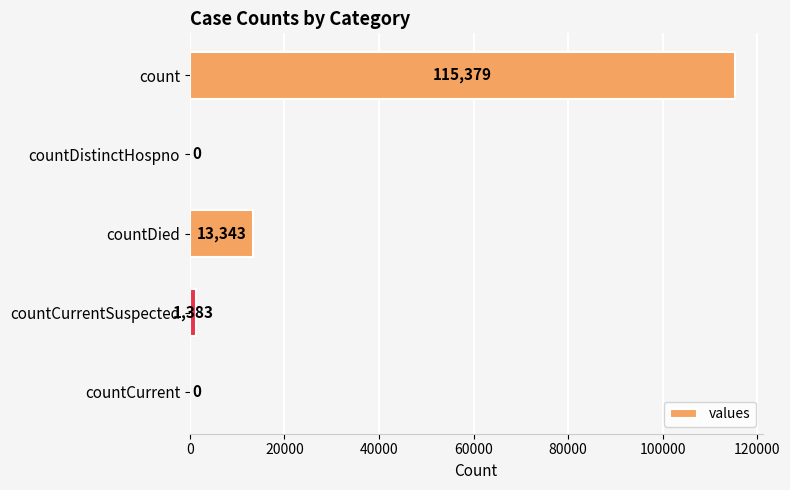

Reading top to bottom, extract all data points from this chart.

count=115379	countDistinctHospno=0	countDied=13343	countCurrentSuspected=1383	countCurrent=0